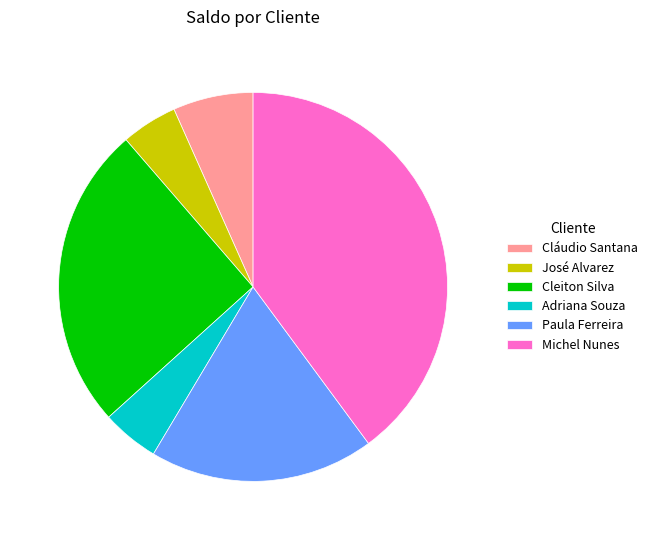

Is the sum of Paula Ferreira and Michel Nunes greater than half?

Yes